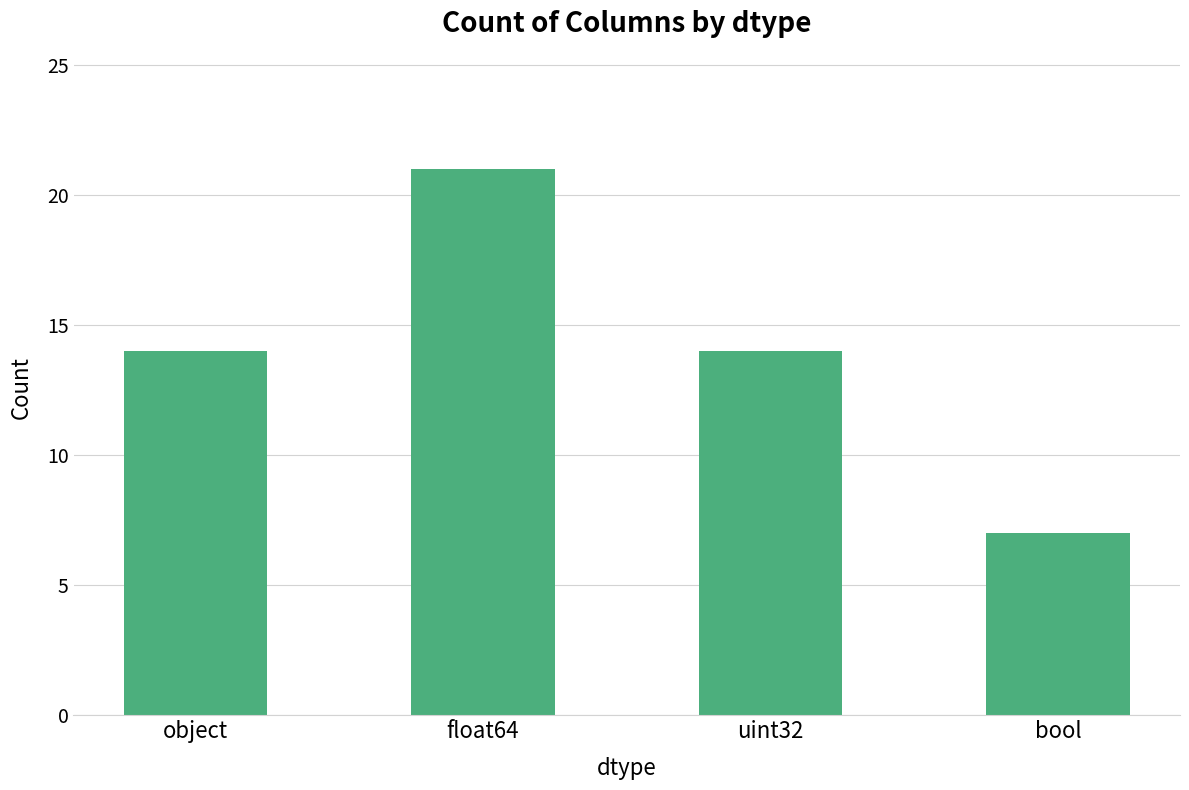

Reading right to left, extract all data points from this chart.

bool=7	uint32=14	float64=21	object=14